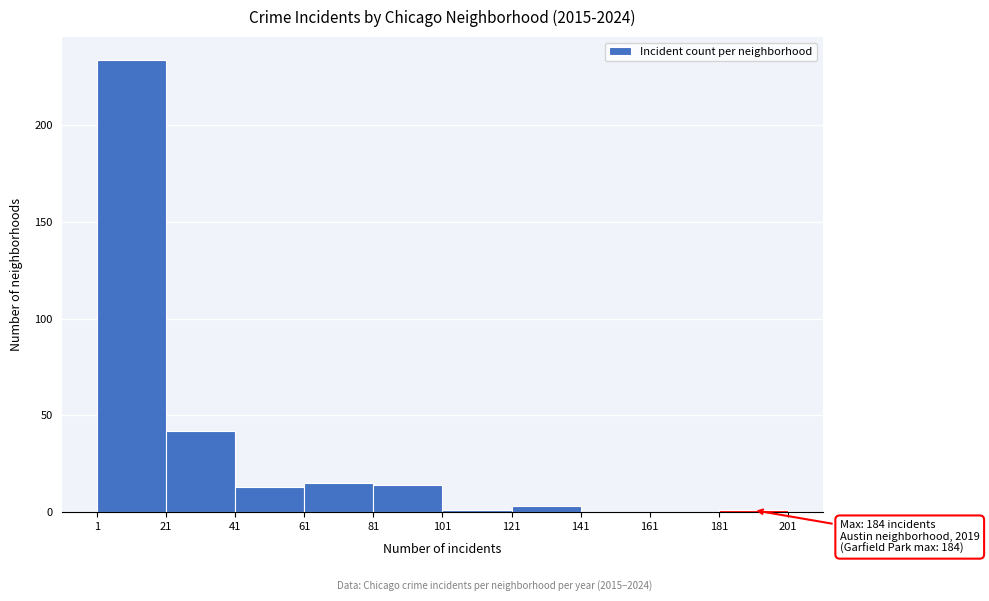

Which range on the x-axis has the tallest bar?

1 to 21